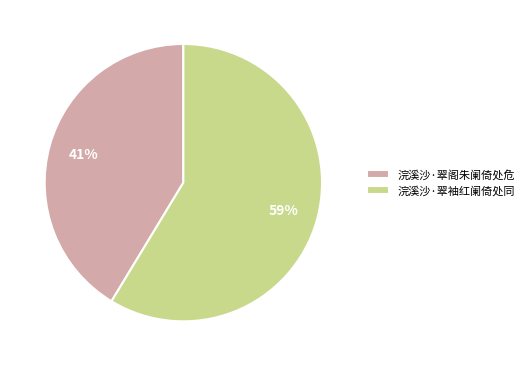

Is 浣溪沙·翠阁朱阑倚处危 the majority of the pie?

No